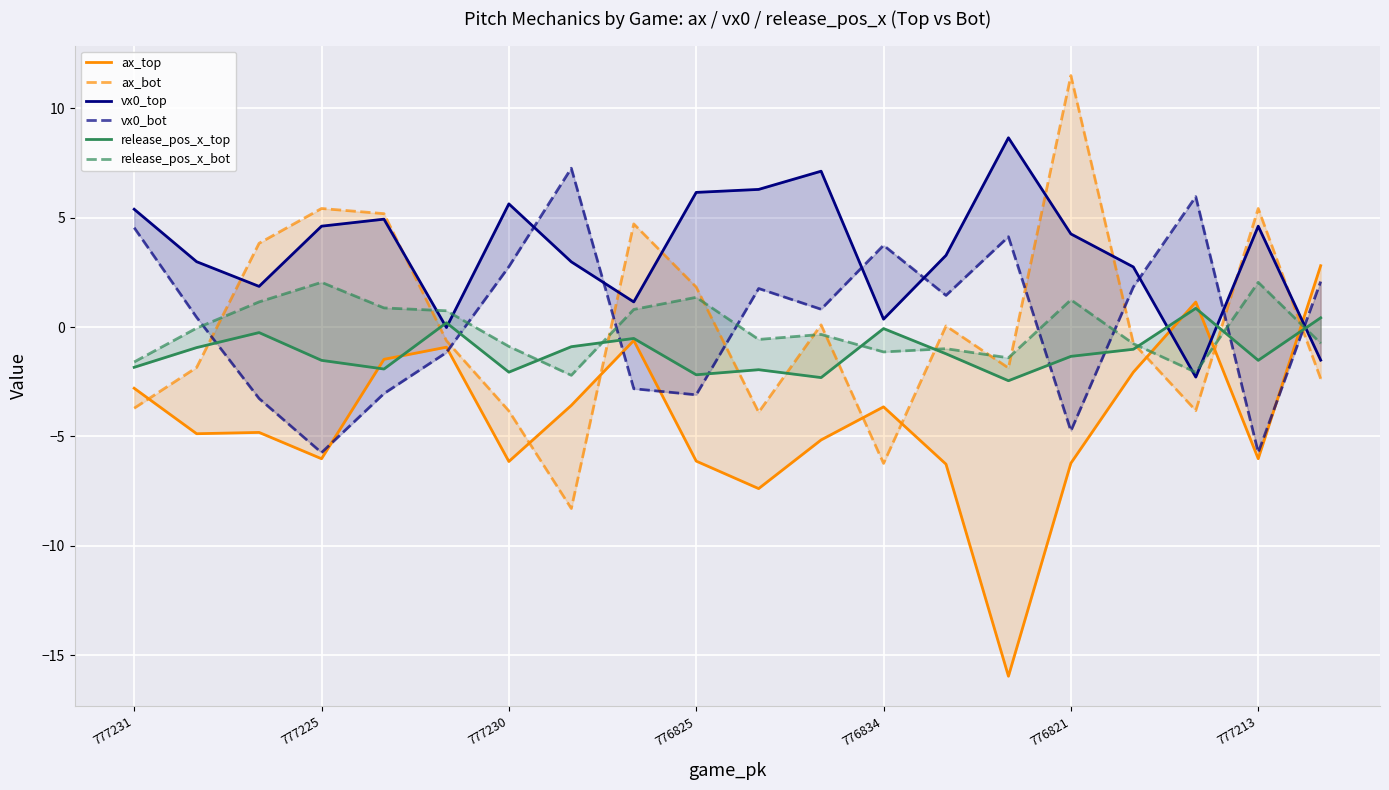

True or false: vx0_bot has more than 1 points higher than both neighbors.

True